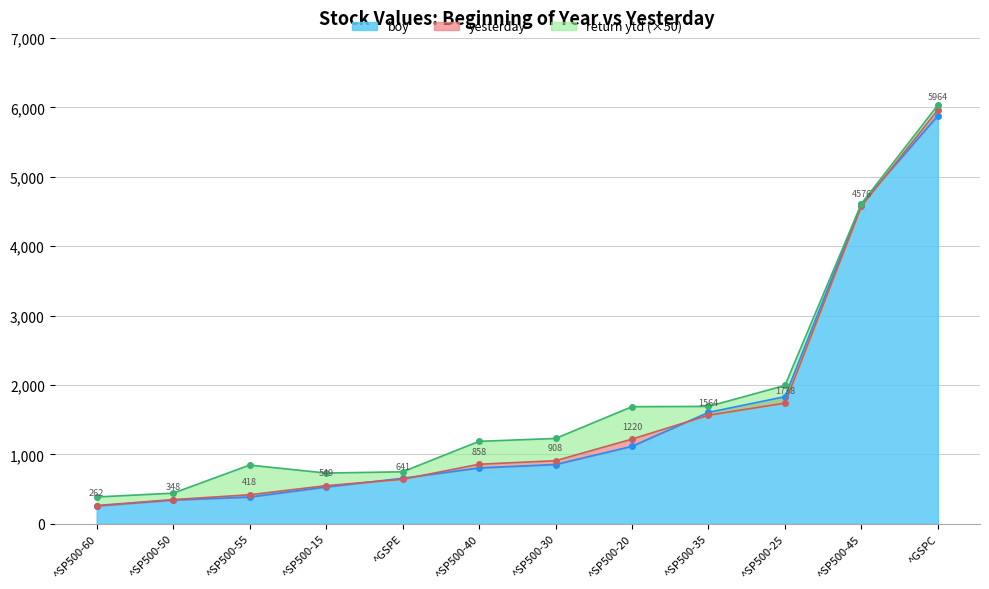

What is the difference between the yesterday values at ^SP500-30 and ^SP500-25?

829.4